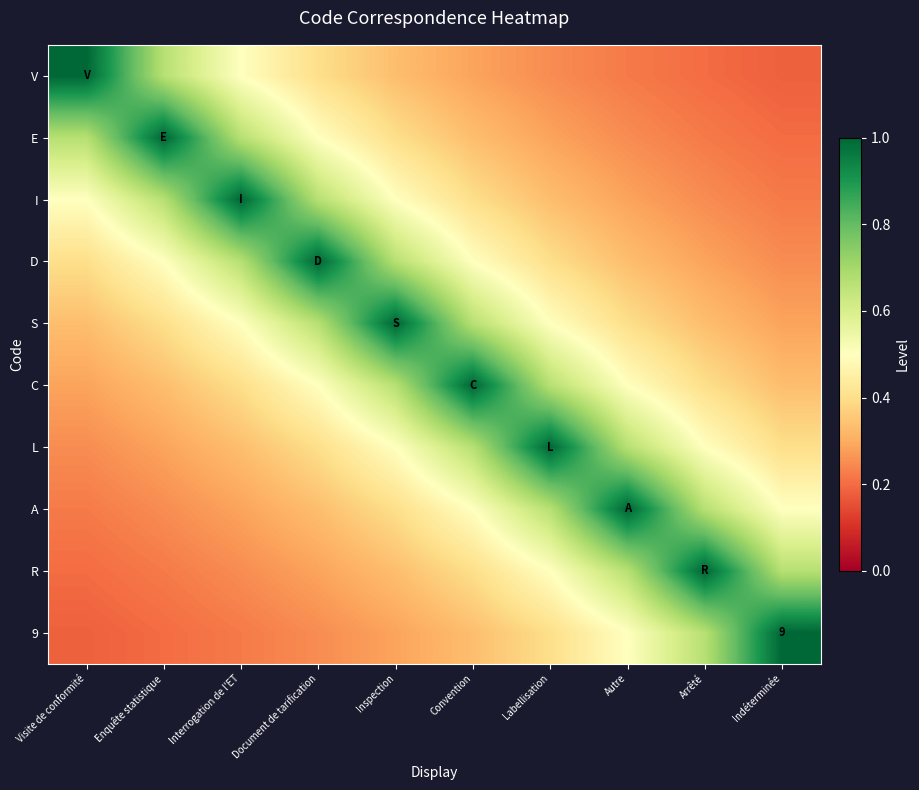

What is the difference between the V values at Indéterminée and Visite de conformité?

0.8